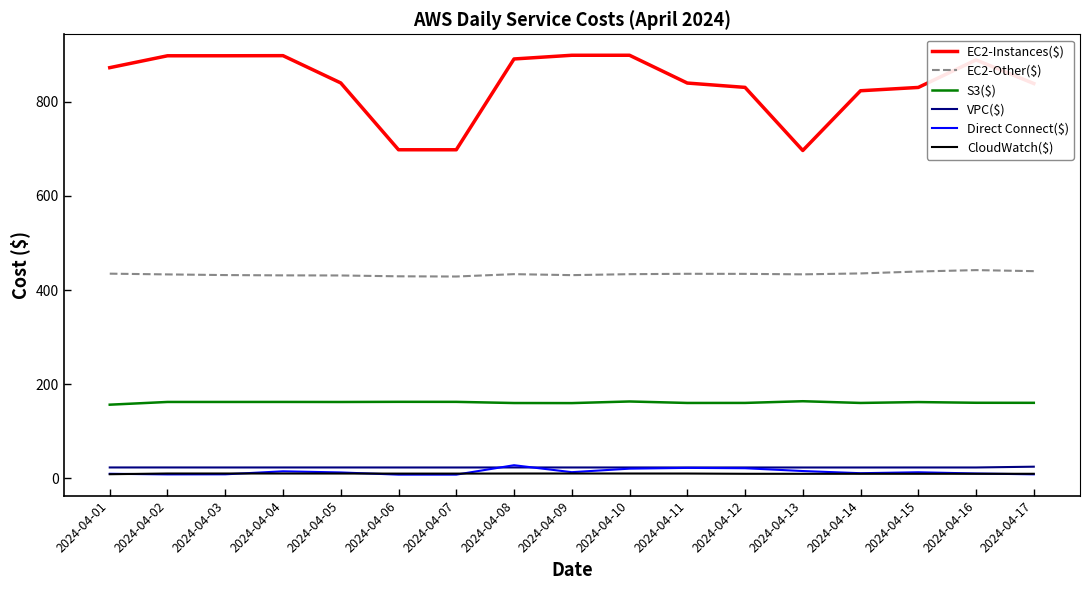

Which series has the widest spread of values?

EC2-Instances($)